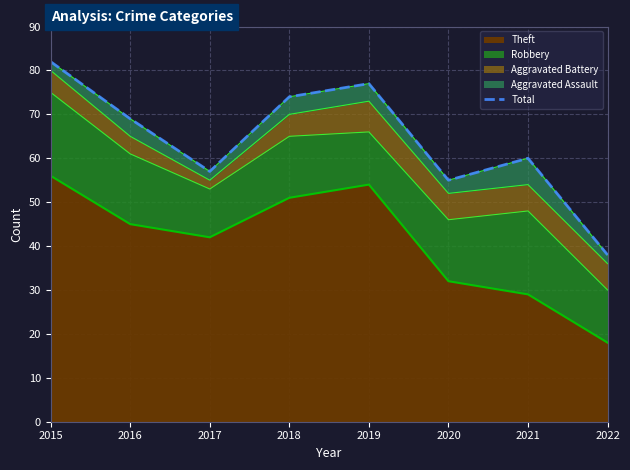

What is the difference between the maximum and minimum values?

44